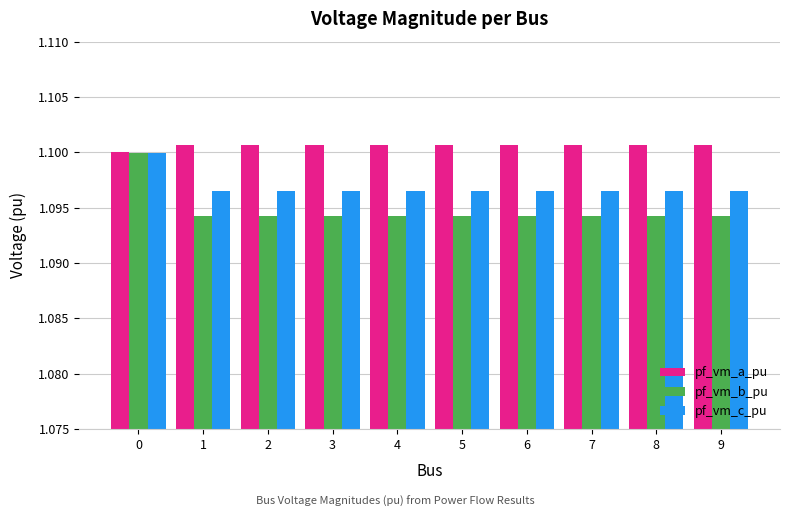

What is the sum of the pf_vm_b_pu values at 6 and 2?

2.2